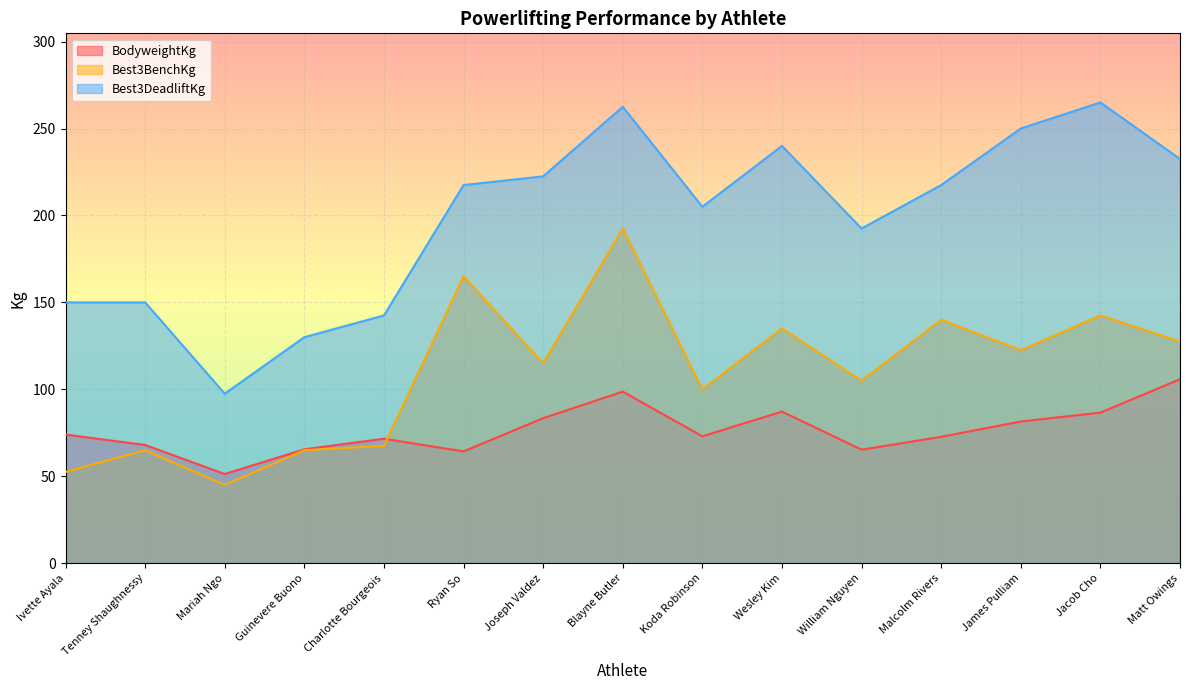

What is the smallest value displayed?

45.0